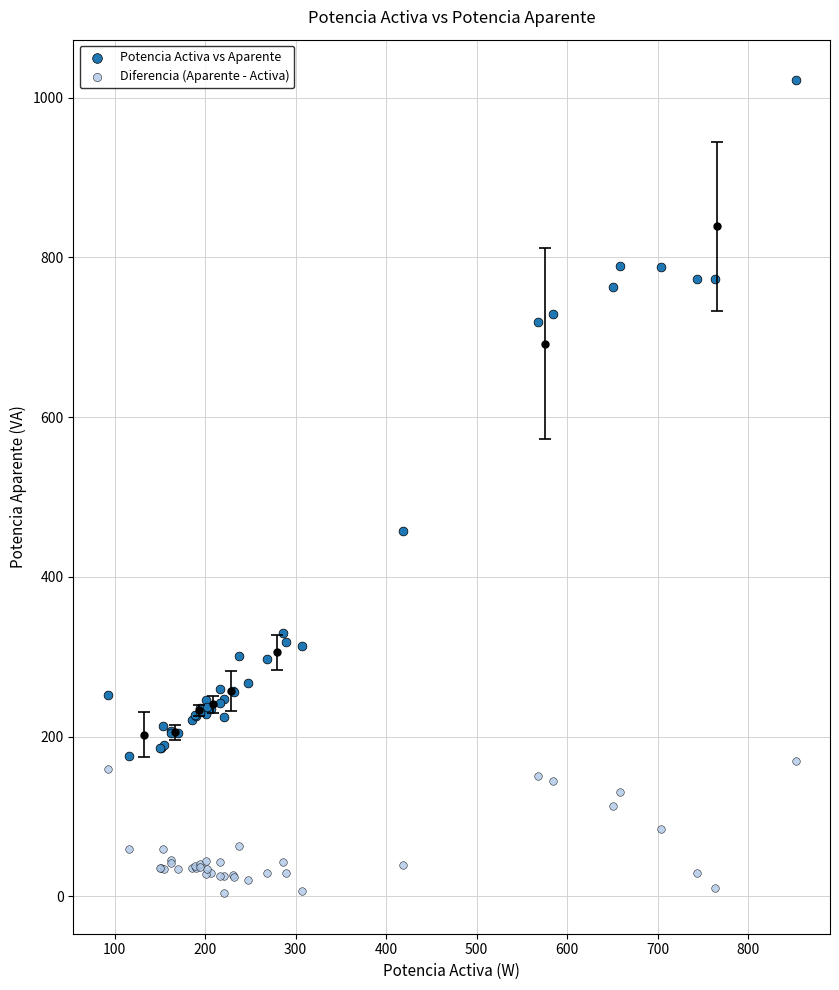

Across all series, what Y value is closest to 512?

458.0